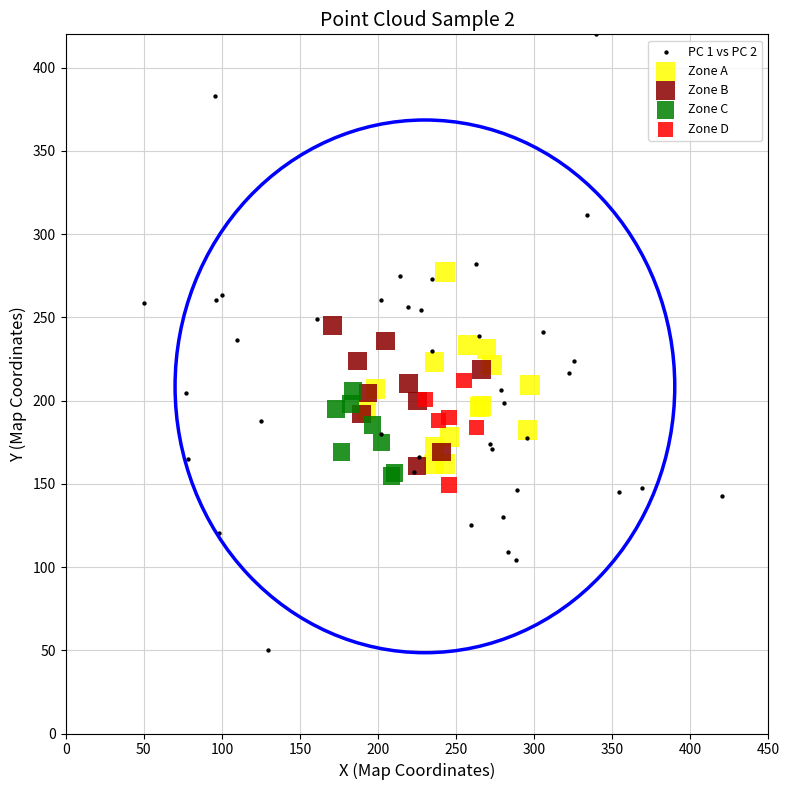

Which series has the largest Y range (max minus min)?

PC 1 vs PC 2